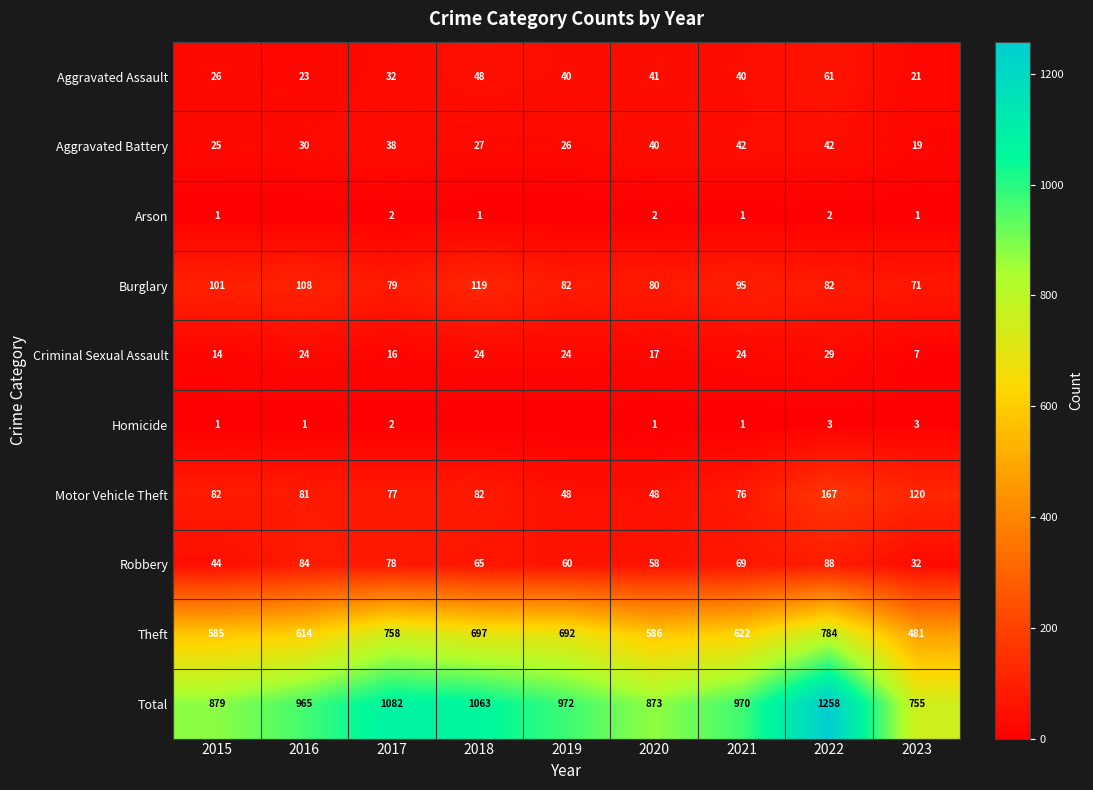

Read the Theft value at 2020, to the nearest 50.

600